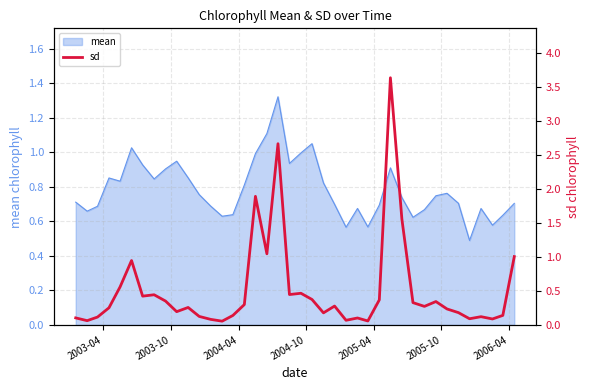

The value at 17 is 0.5. True or false?

False